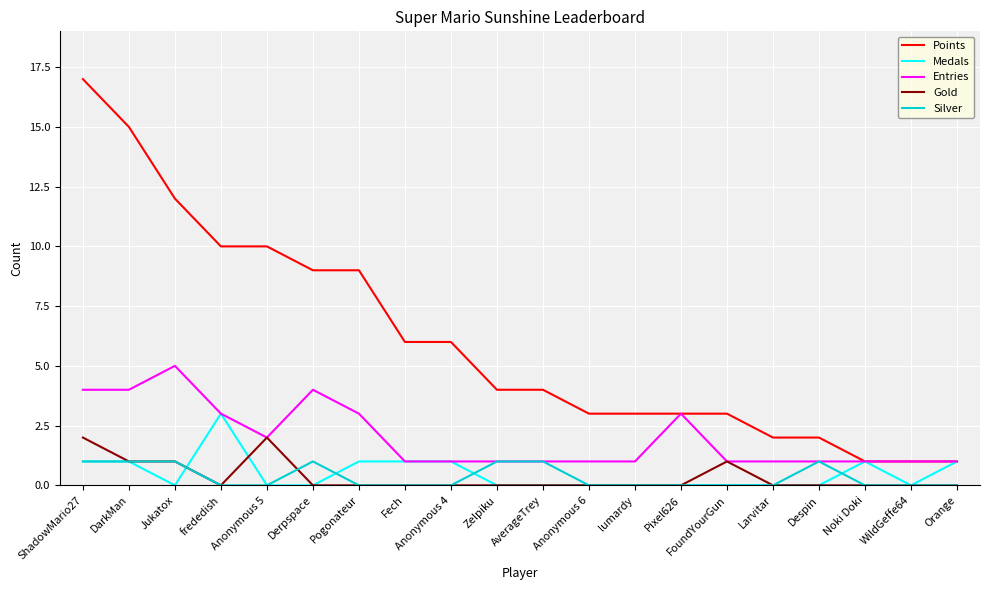

Is it true that Gold equals 0 at Orange?

True